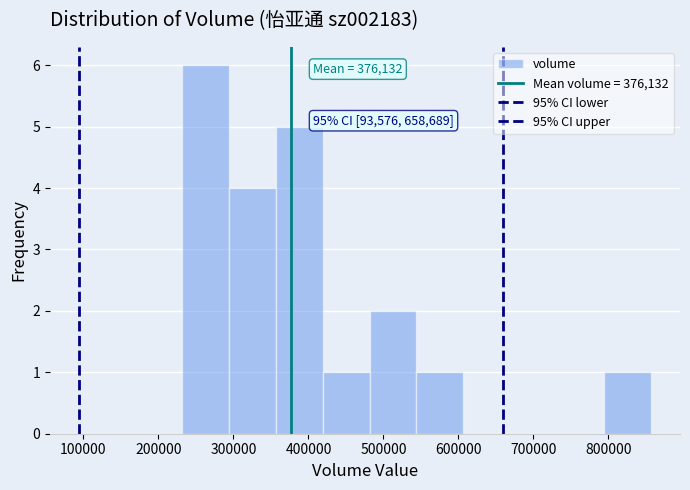

Which range on the x-axis has the tallest bar?

230000 to 290000